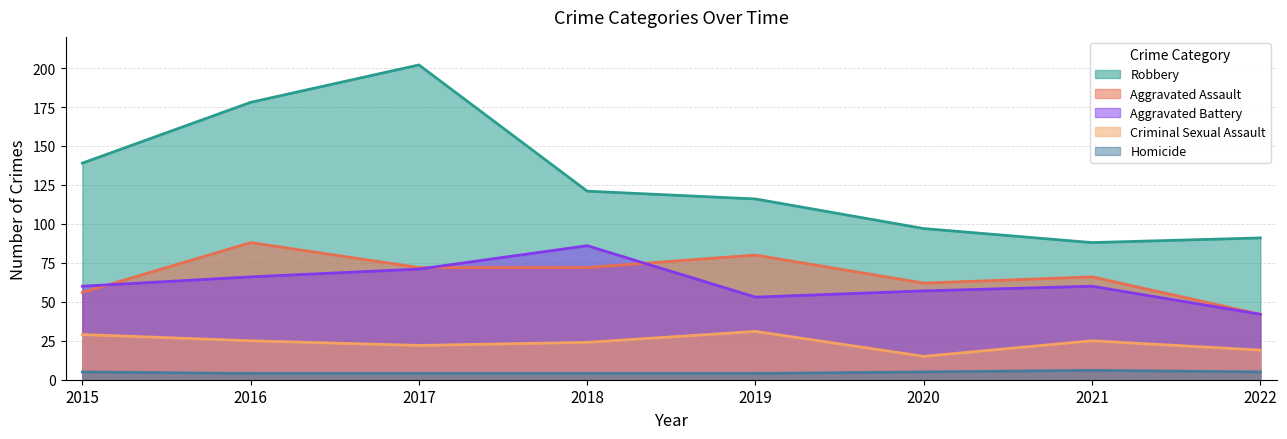

What is the maximum value for Robbery?

202